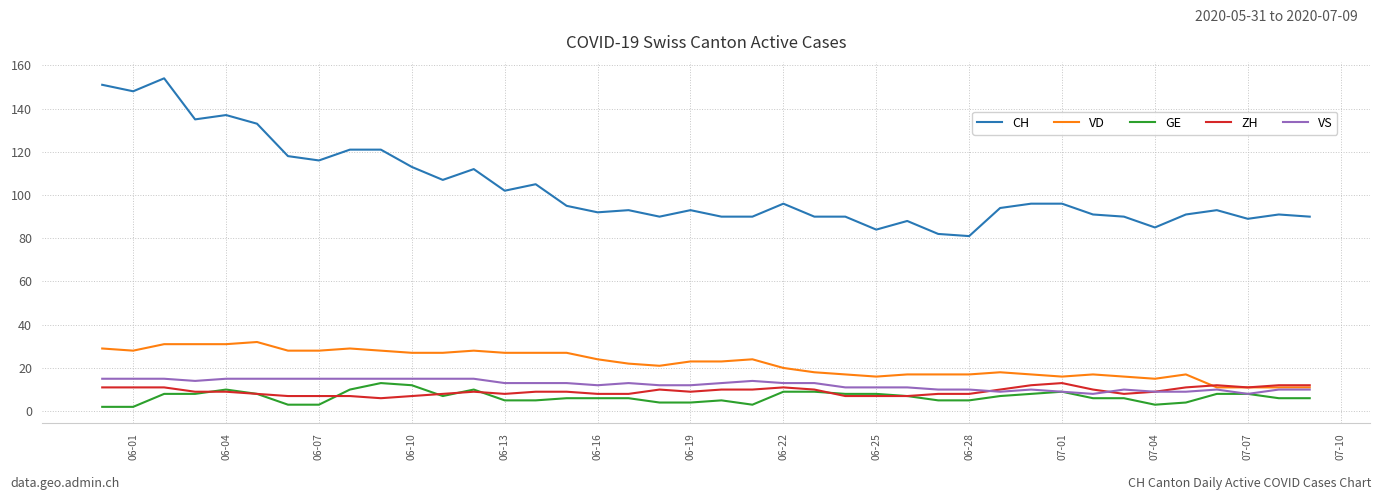

How many series are shown in this chart?

5